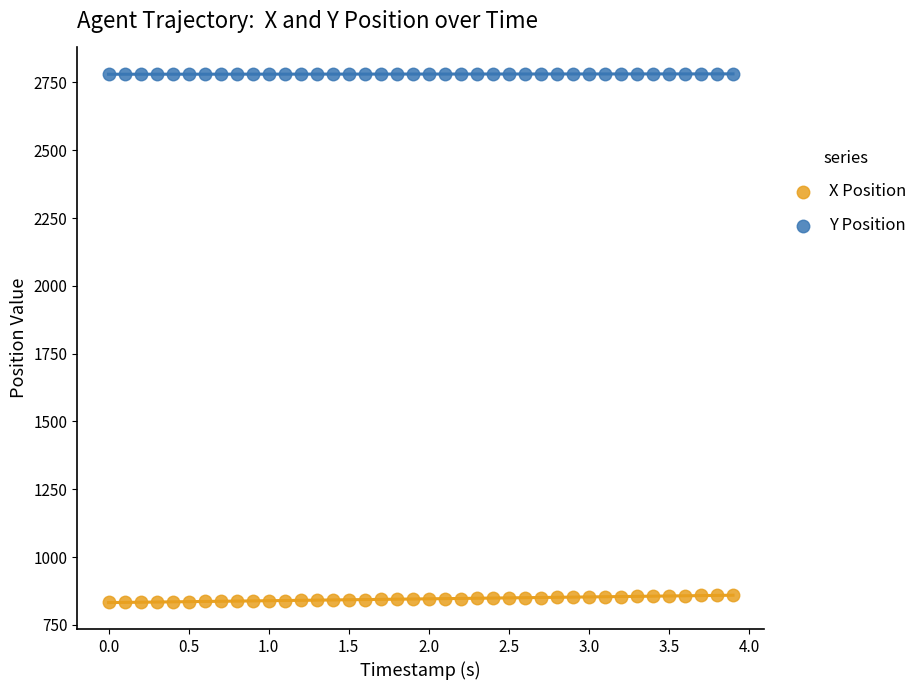

Across all data points, what is the range of X values (max minus min)?

3.9